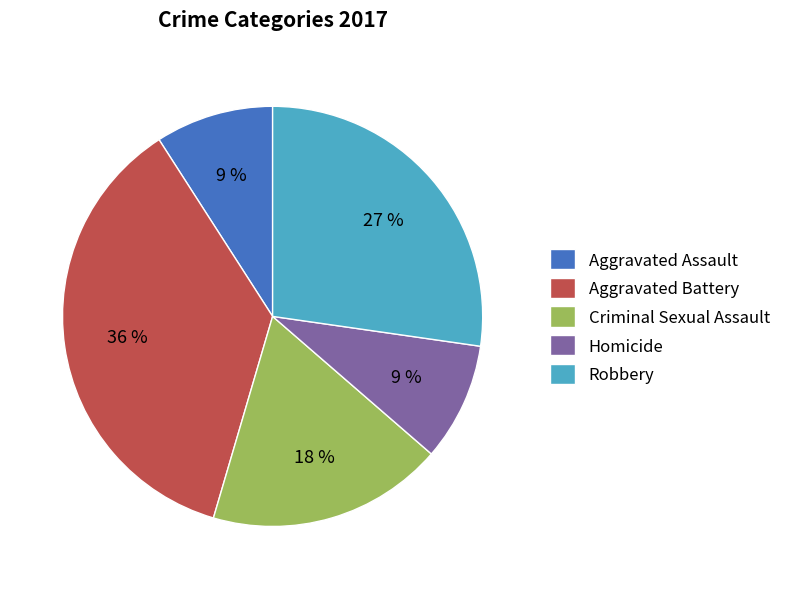

Combined, do Criminal Sexual Assault and Homicide account for over 50%?

No